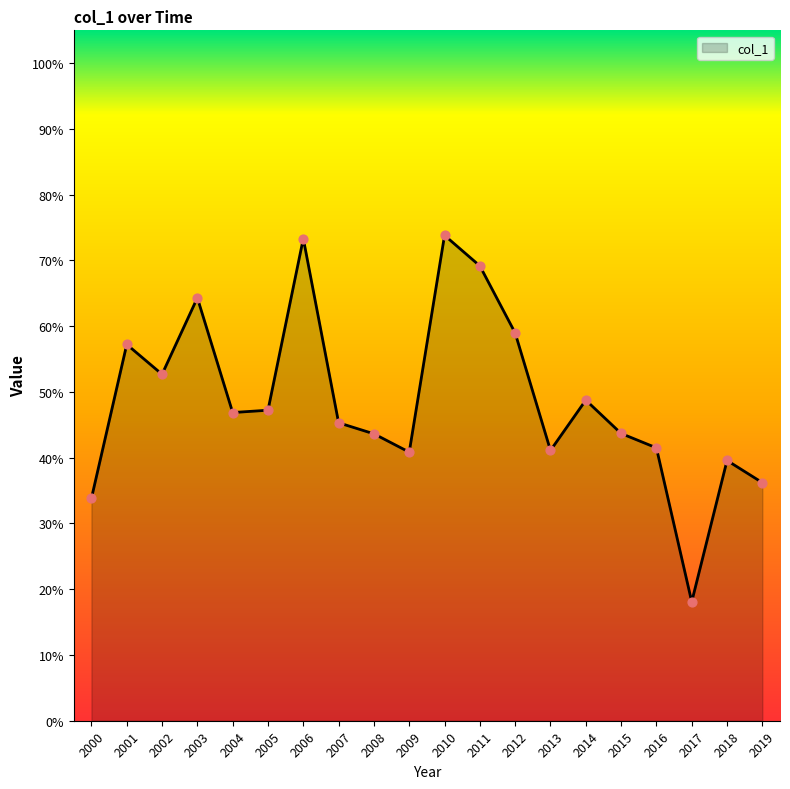

Between 2007 and 2004, which is larger?

2004